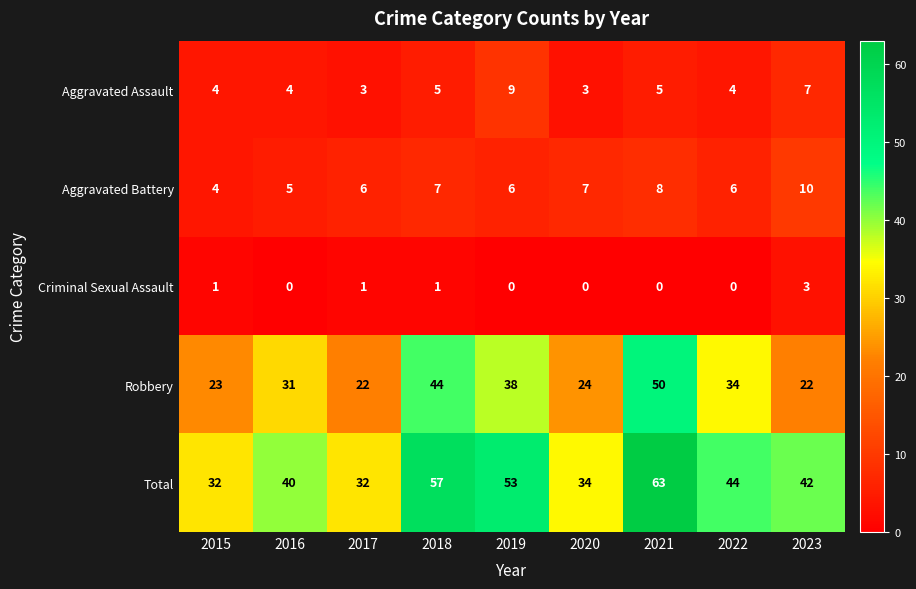

The Aggravated Assault series shows 6 at 2015. True or false?

False